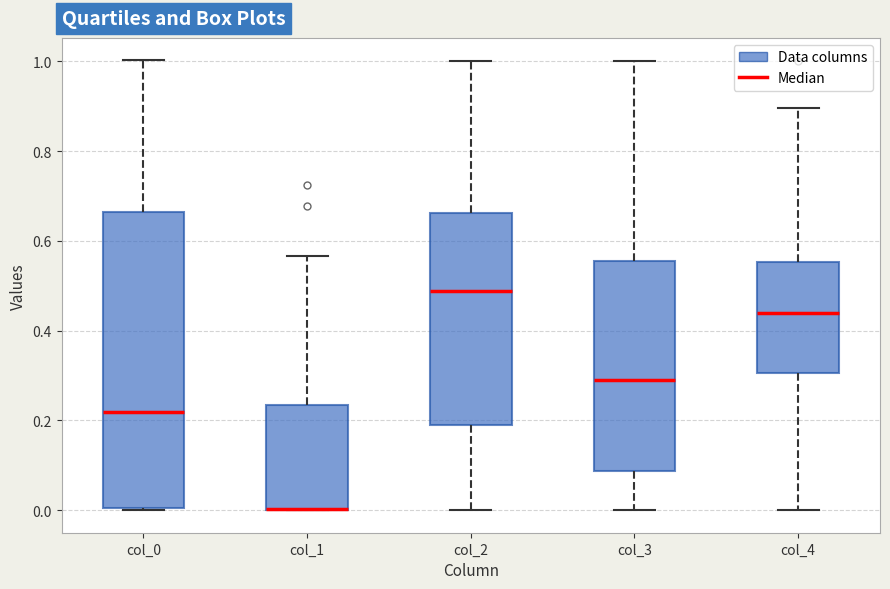

Reading left to right, transcribe this box plot: for each box, give where its median line is, the range the box spans, and where its two whiskers end, as read against the y-axis. The values are not printed on the chart, so give them approximately, as read against the axis.

col_0: median 0.22, box 0.00 to 0.66, whiskers 0.00 to 1.00
col_1: median 0.00 (drawn on the box's lower edge), box 0.00 to 0.24, whiskers 0.00 to 0.56
col_2: median 0.48, box 0.18 to 0.66, whiskers 0.00 to 1.00
col_3: median 0.30, box 0.08 to 0.56, whiskers 0.00 to 1.00
col_4: median 0.44, box 0.30 to 0.56, whiskers 0.00 to 0.90